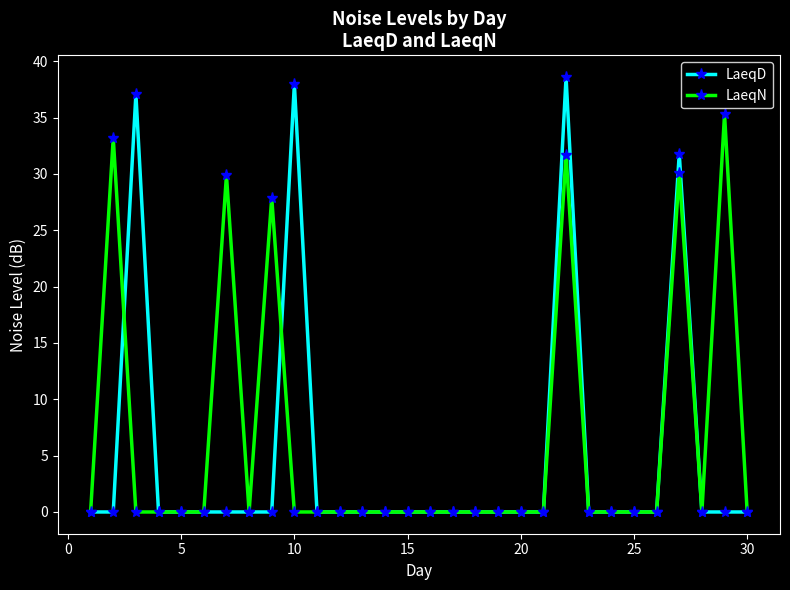

What is the highest value of the LaeqN series?

35.3